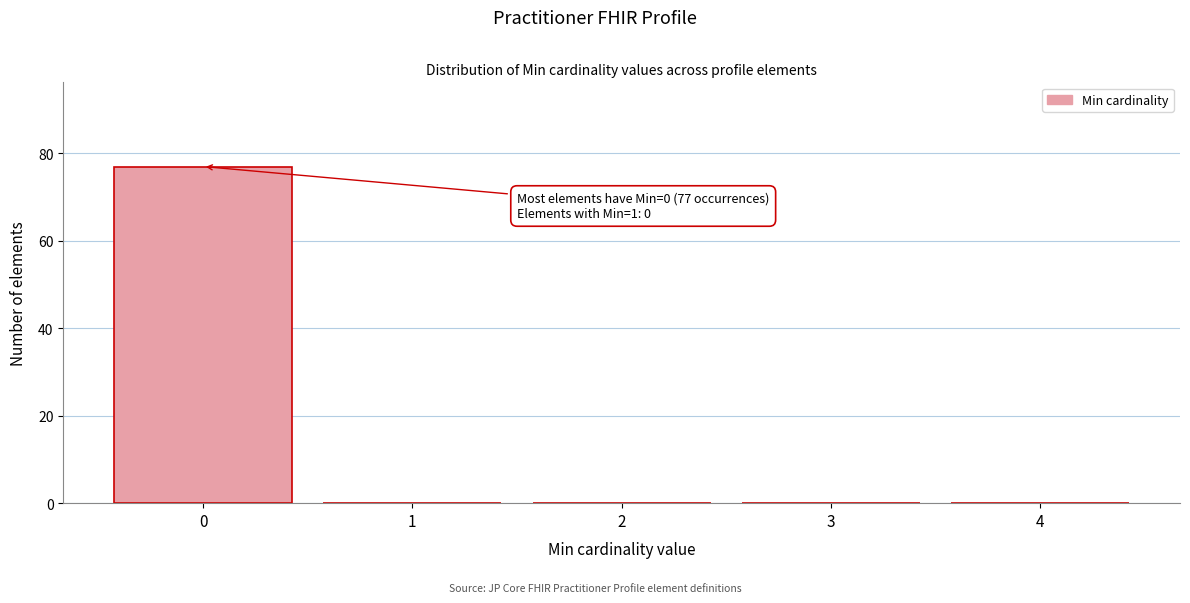

Which range on the x-axis has the tallest bar?

-0.5 to 0.5